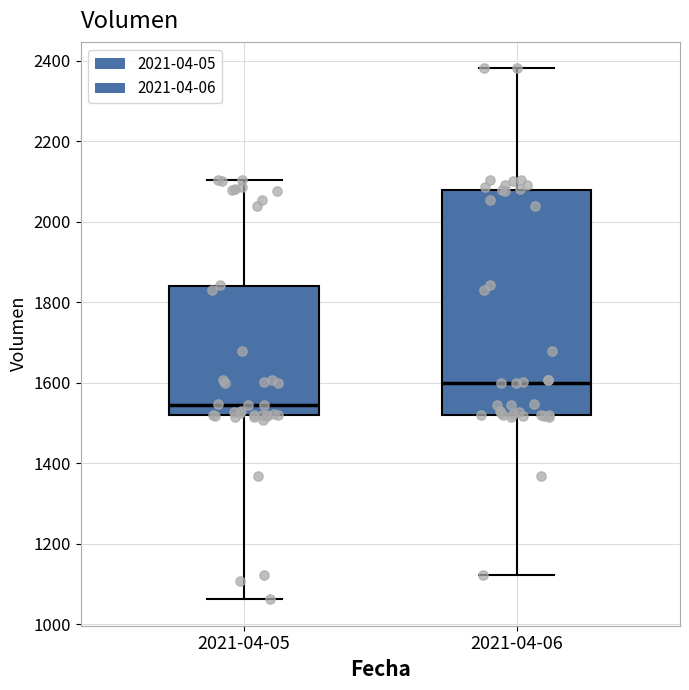

Which box's median line is the highest?

2021-04-06